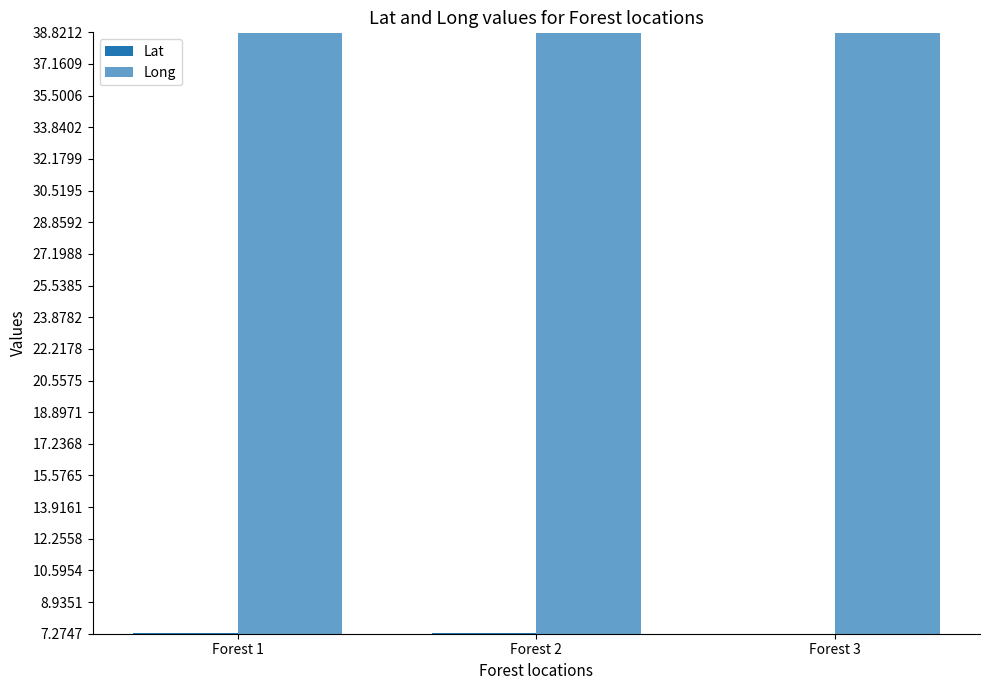

What is the maximum value shown in the chart?

38.8